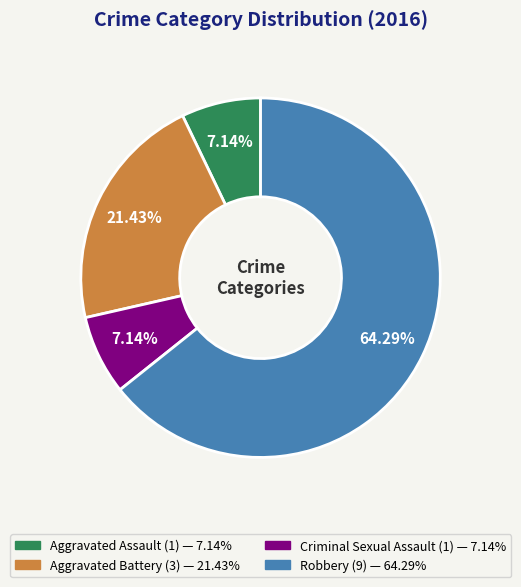

How much of the chart is everything except Aggravated Assault?

92.9%